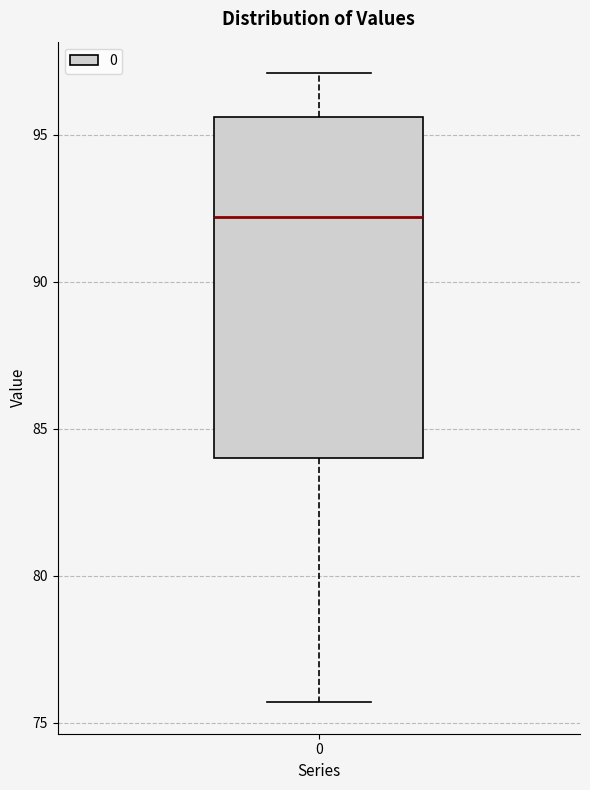

Read this box plot against the y-axis: the position of the median line, the range covered by the box, and the ends of both whiskers. The values are not printed on the chart, so give them approximately, as read against the axis.

median 92.0, box 84.0 to 95.5, whiskers 75.5 to 97.0